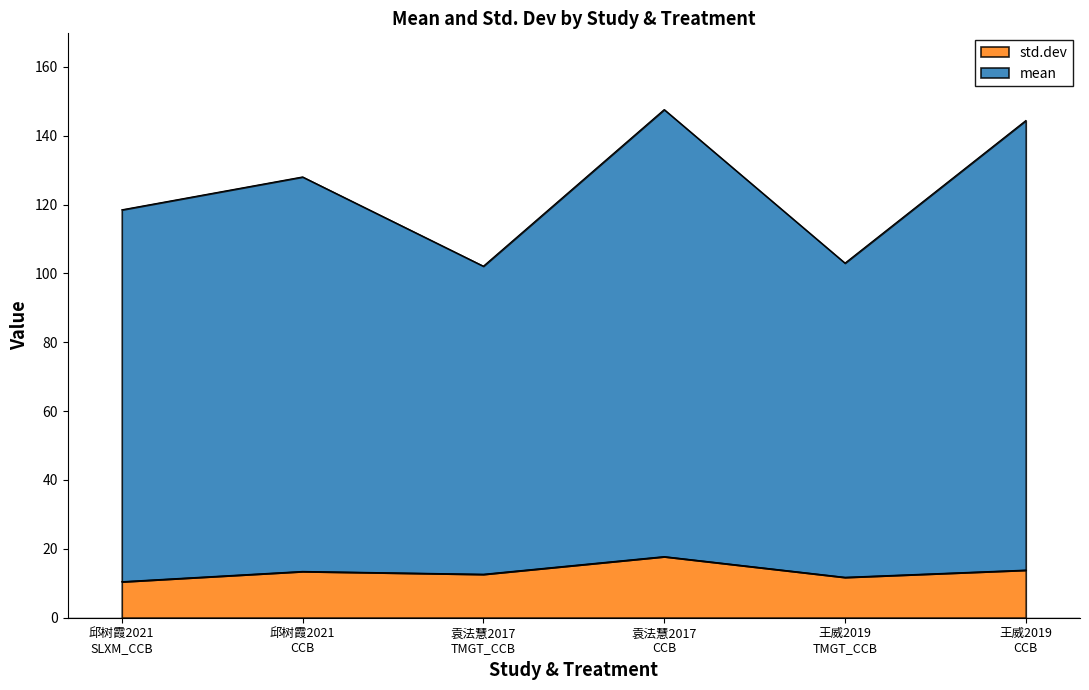

Which series changed the most between 王威2019
TMGT_CCB and 王威2019
CCB?

mean